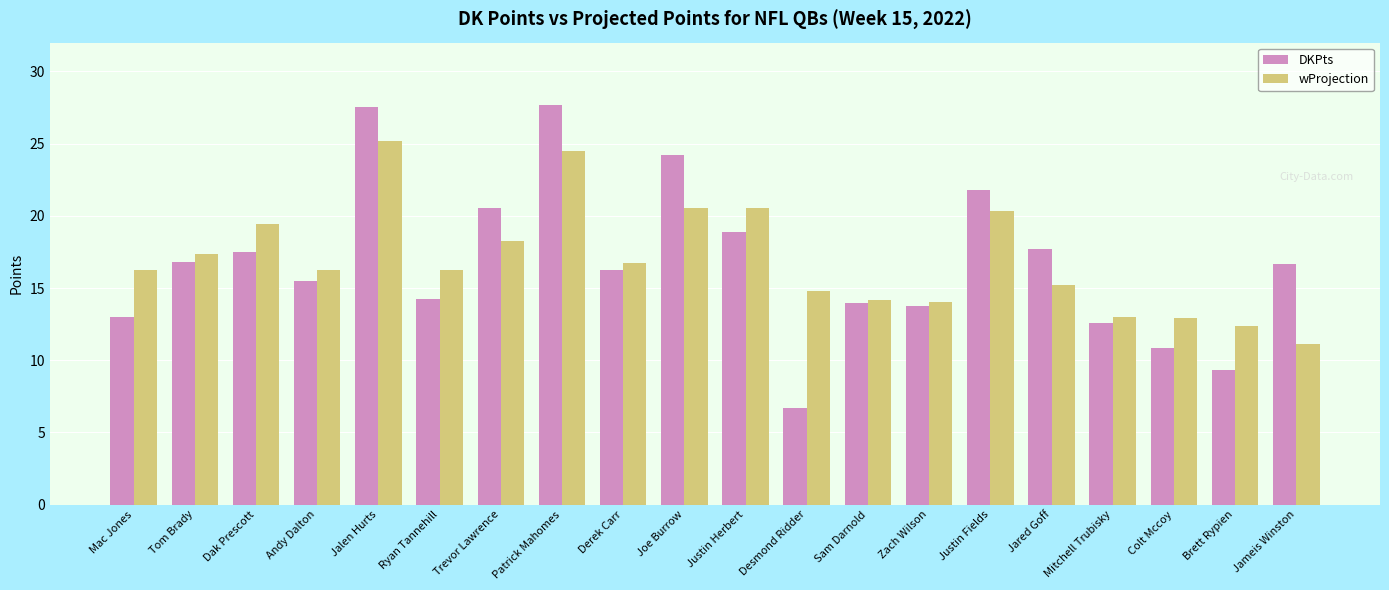

What is the difference between the DKPts values at Derek Carr and Andy Dalton?

0.8